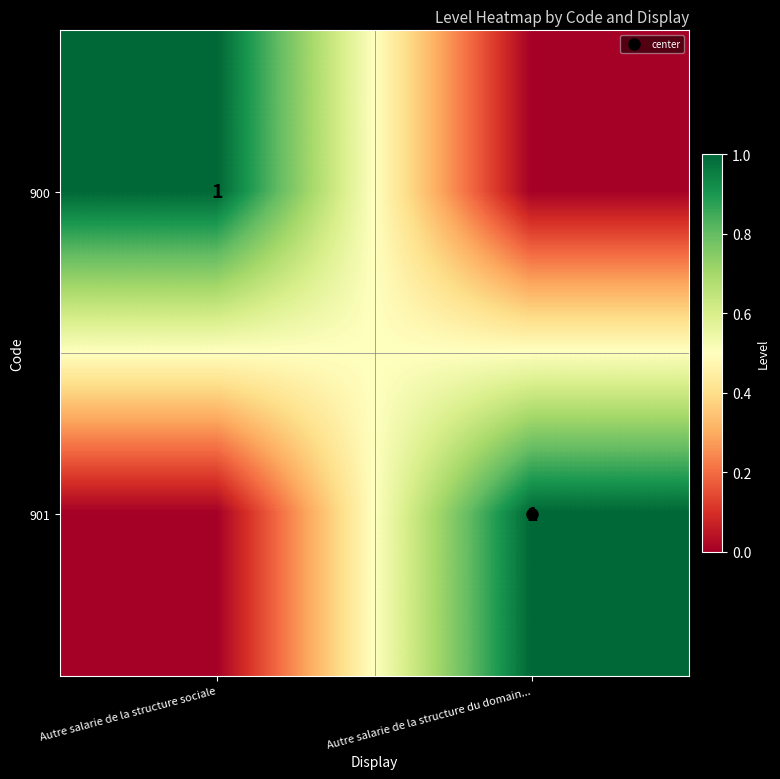

True or false: 900 has a value of 1 at Autre salarie de la structure sociale.

True